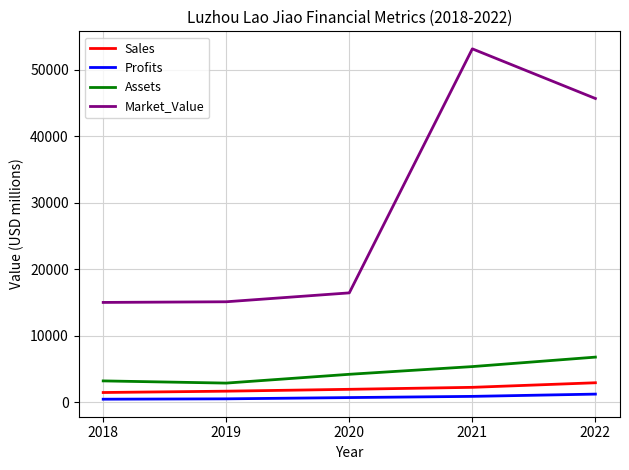

At which label does Market_Value reach its peak?

2021